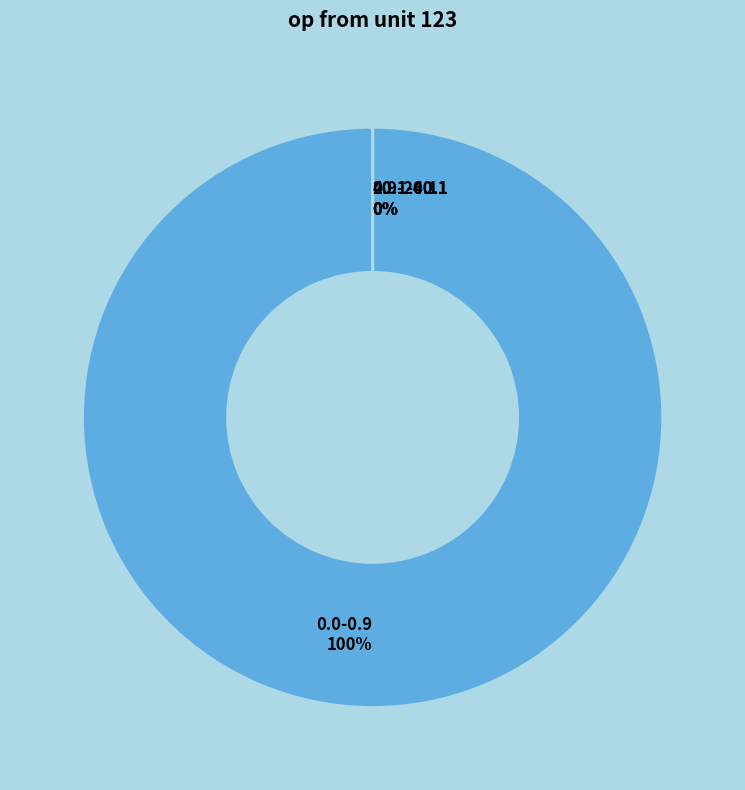

Rank the categories by value from lowest to highest.

40.1-60.1, 20.1-40.1, 0.9-20.1, 0.0-0.9